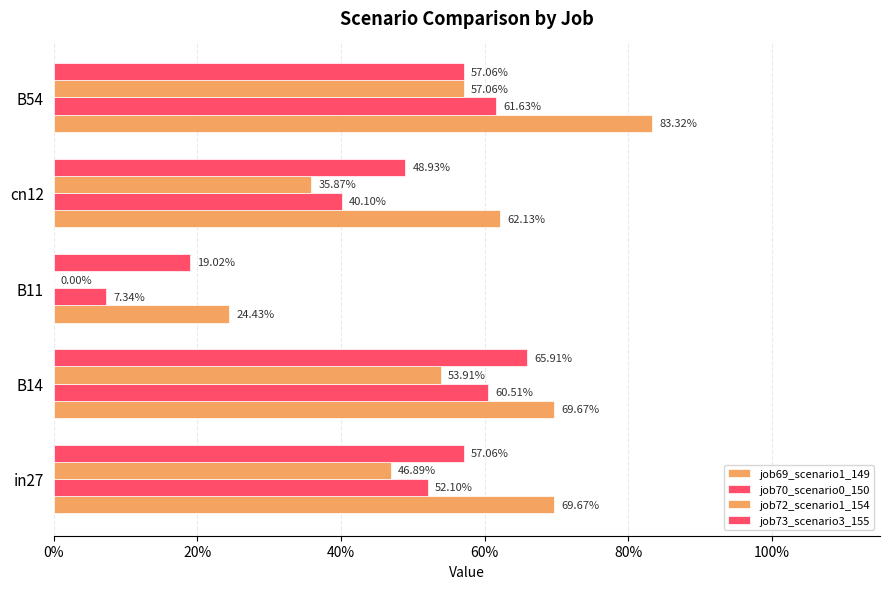

How many bars are there in total?

20